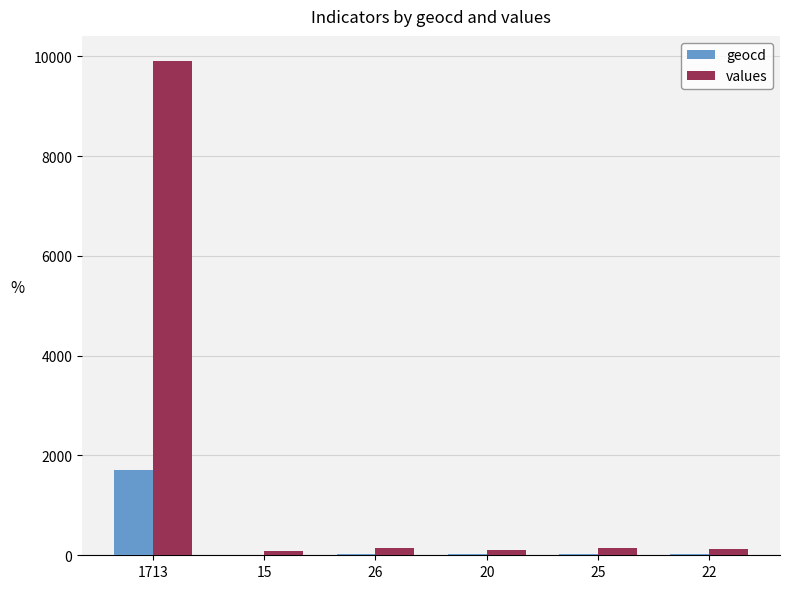

What is the sum of all geocd values?

1821